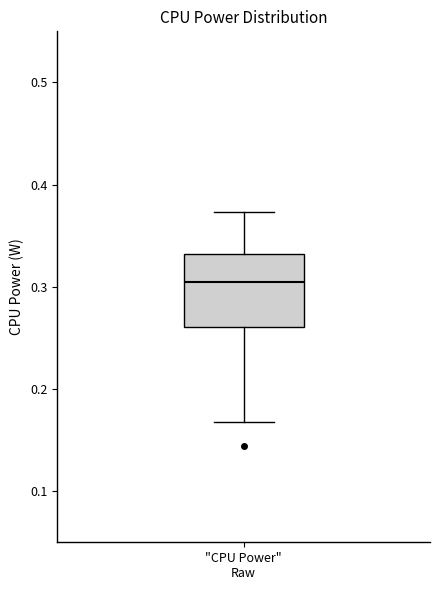

Where is the upper edge of the box for "CPU Power" Raw on the y-axis? The values are not printed on the chart, so give them approximately, as read against the axis.

0.33